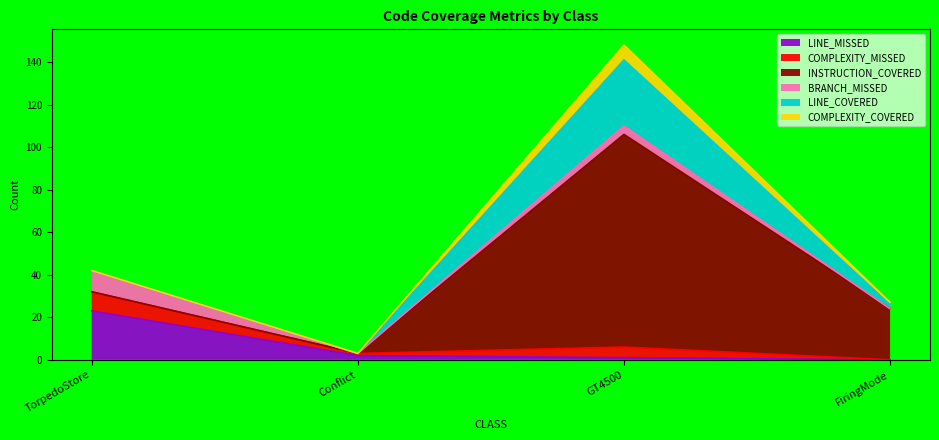

Is the value of INSTRUCTION_COVERED at Conflict greater than the value of BRANCH_MISSED at TorpedoStore?

No